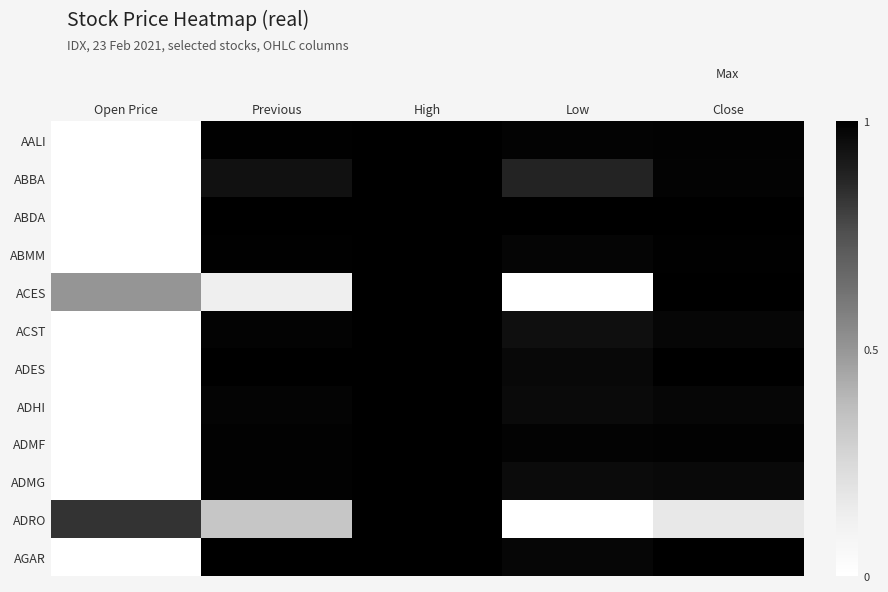

At how many categories does at least one series exceed 0?

5